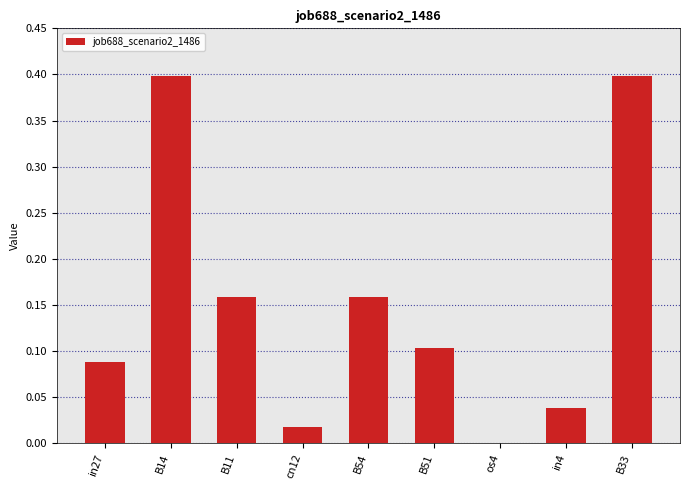

What is the sum of all values?

1.4